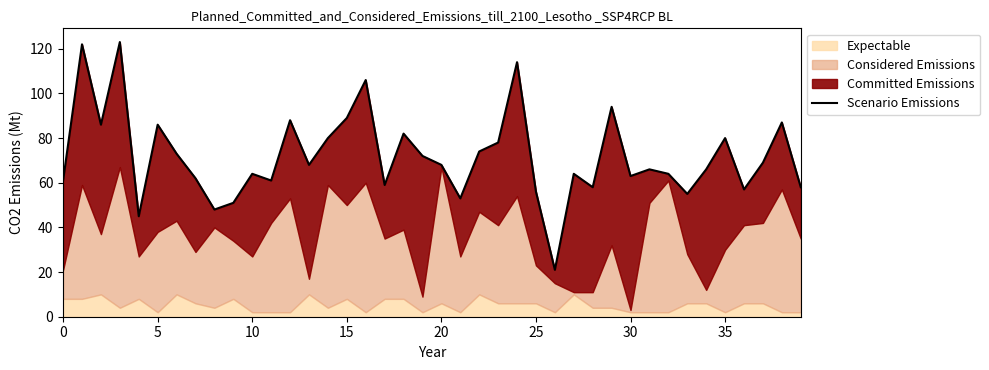

How many points are higher than both their immediate neighbors (excluding endpoints)?

13